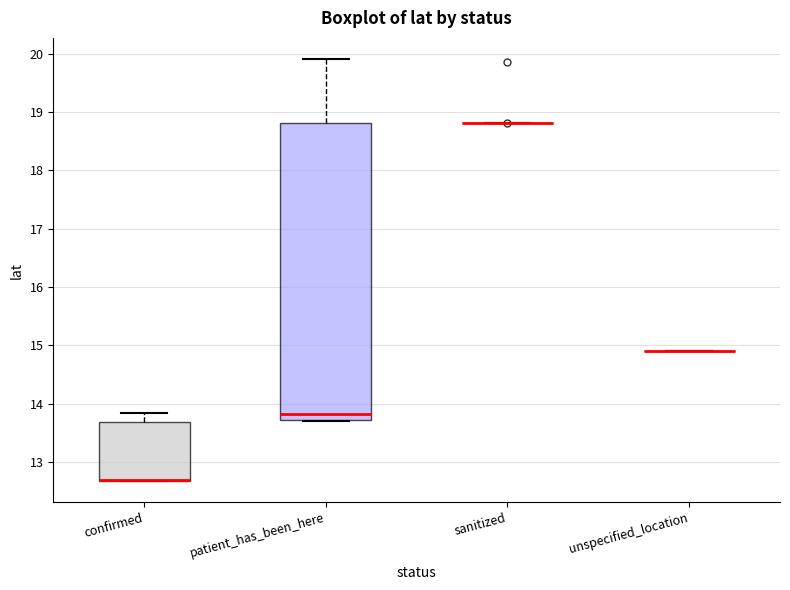

Comparing the boxes themselves (not the whiskers), which one is the tallest?

patient_has_been_here